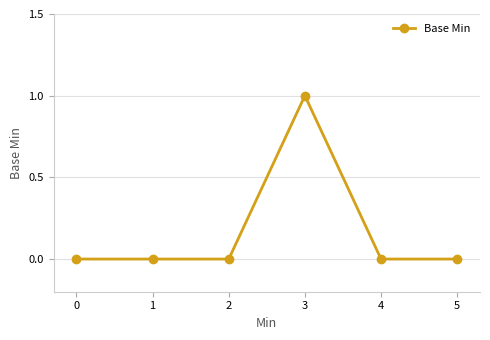

At which category does the chart reach its peak across all series?

3